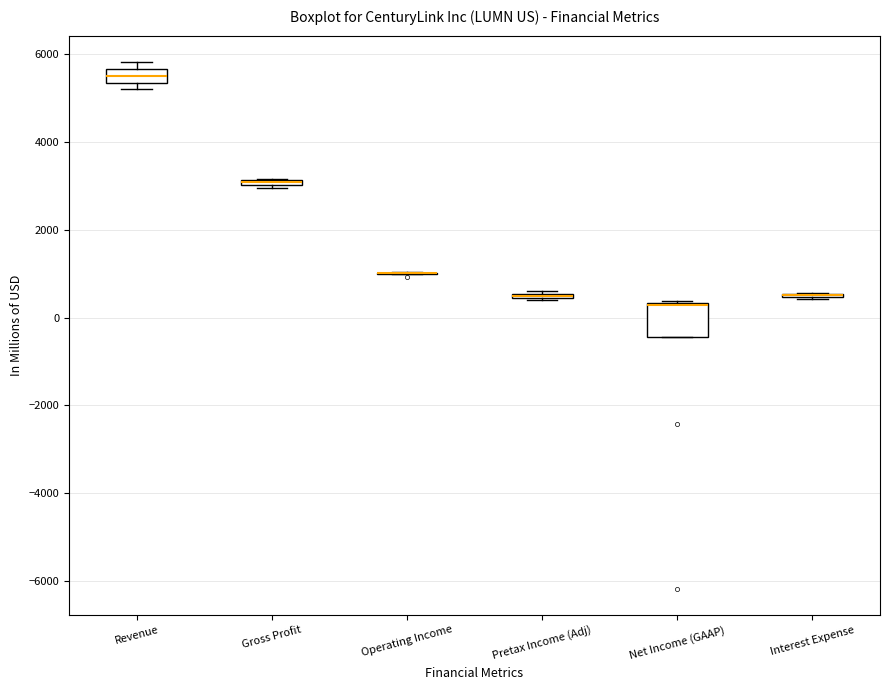

Comparing the boxes themselves (not the whiskers), which one is the tallest?

Net Income (GAAP)